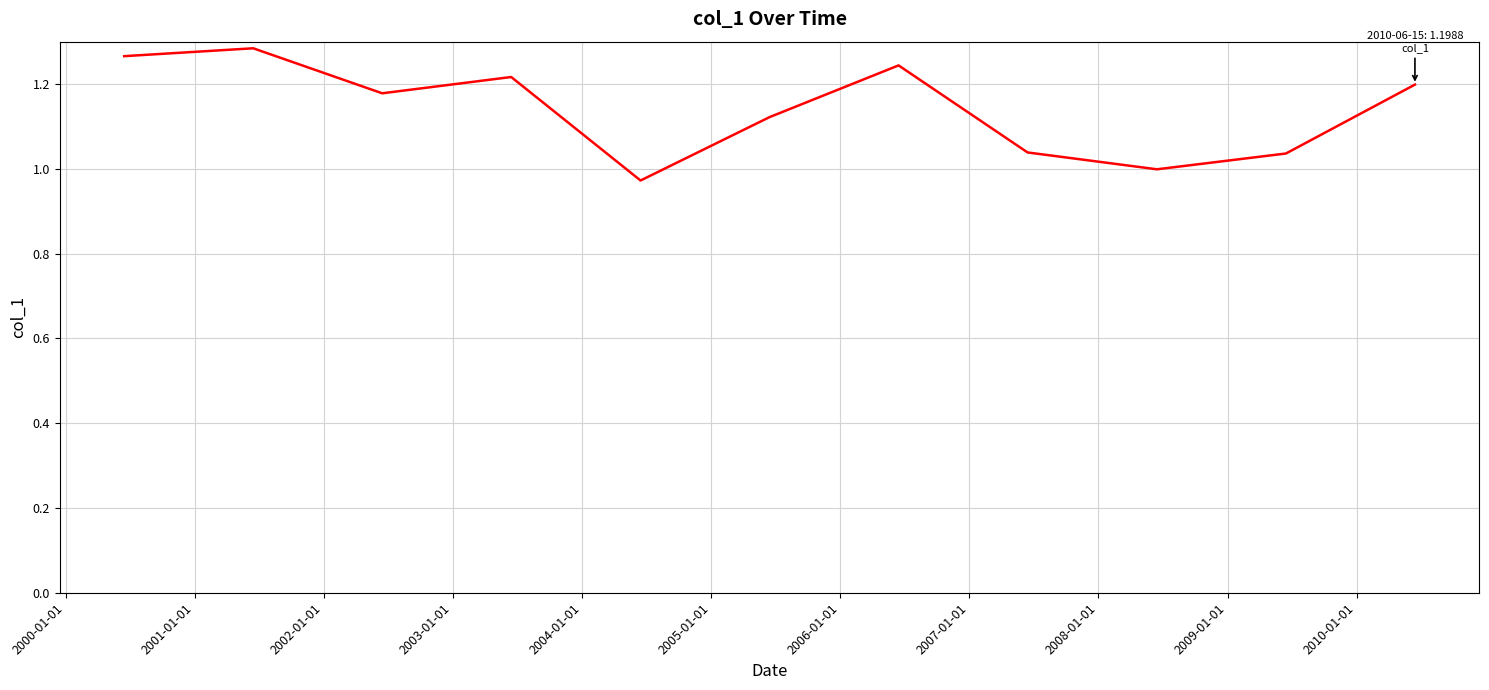

What is the difference between the maximum and minimum values?

0.3